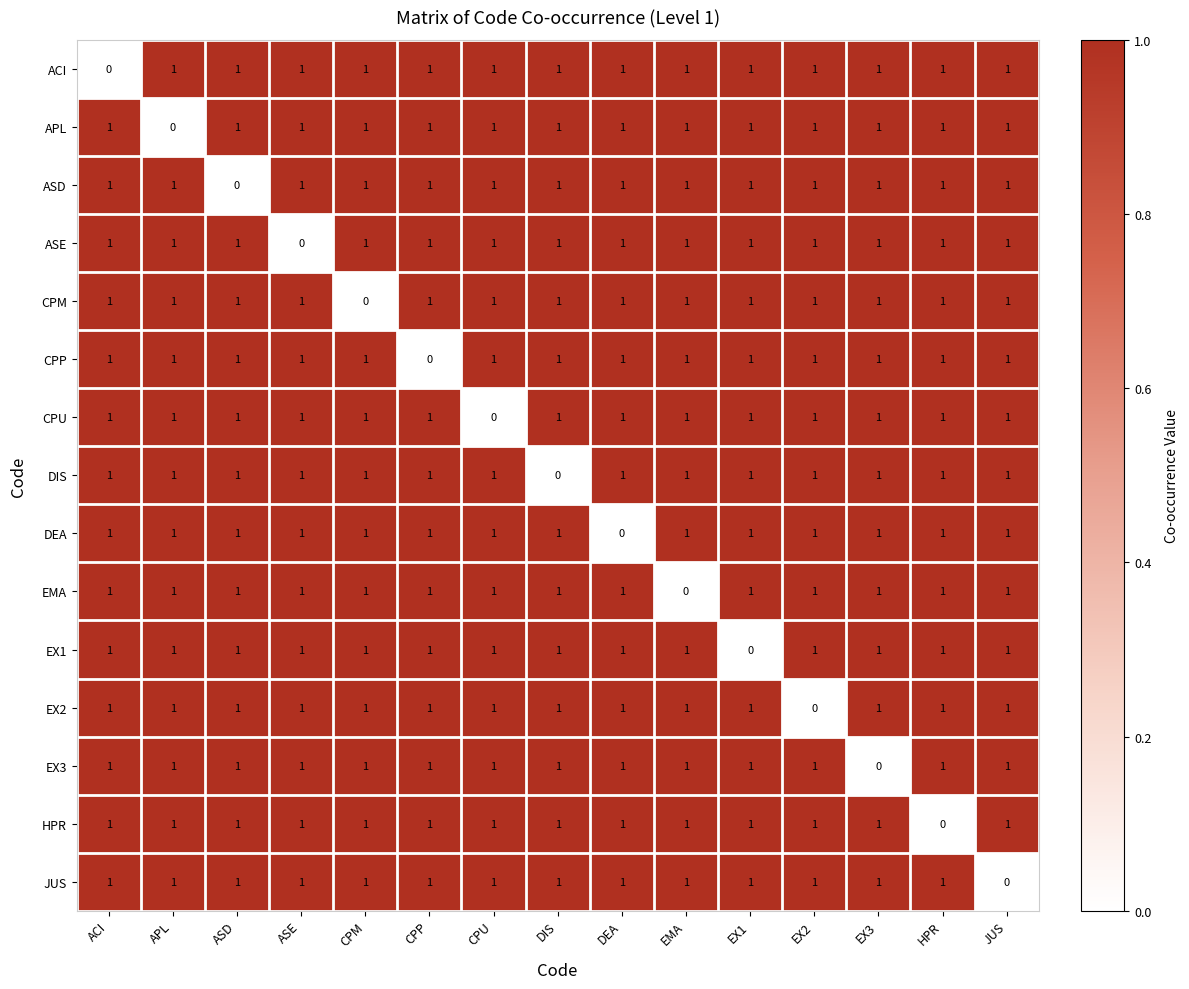

At how many categories does at least one series exceed 0?

15